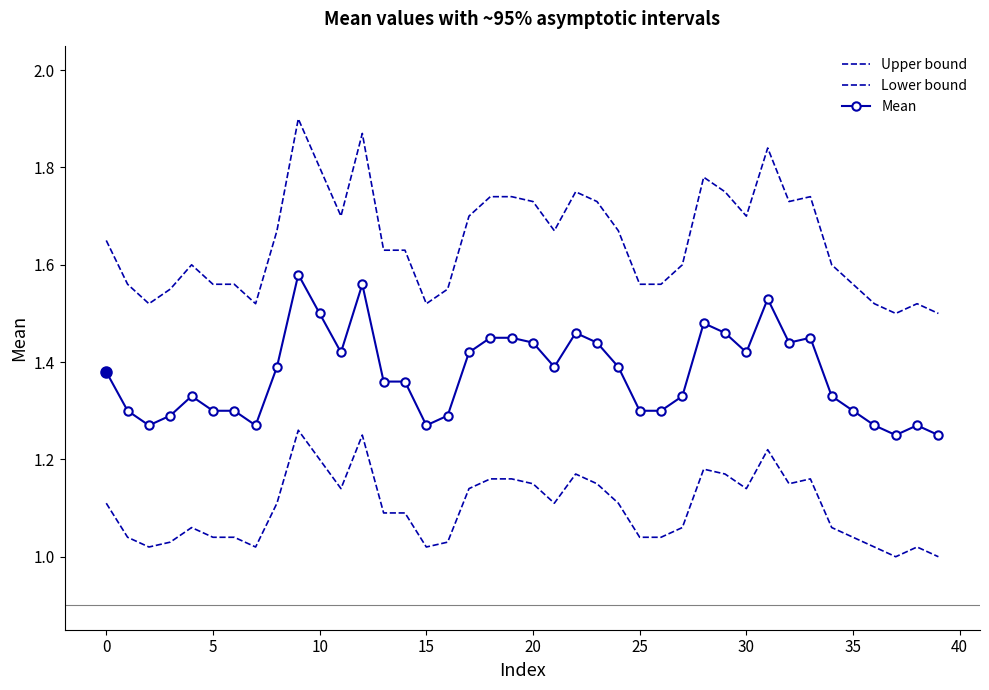

Which series has the largest total across all categories?

Upper bound